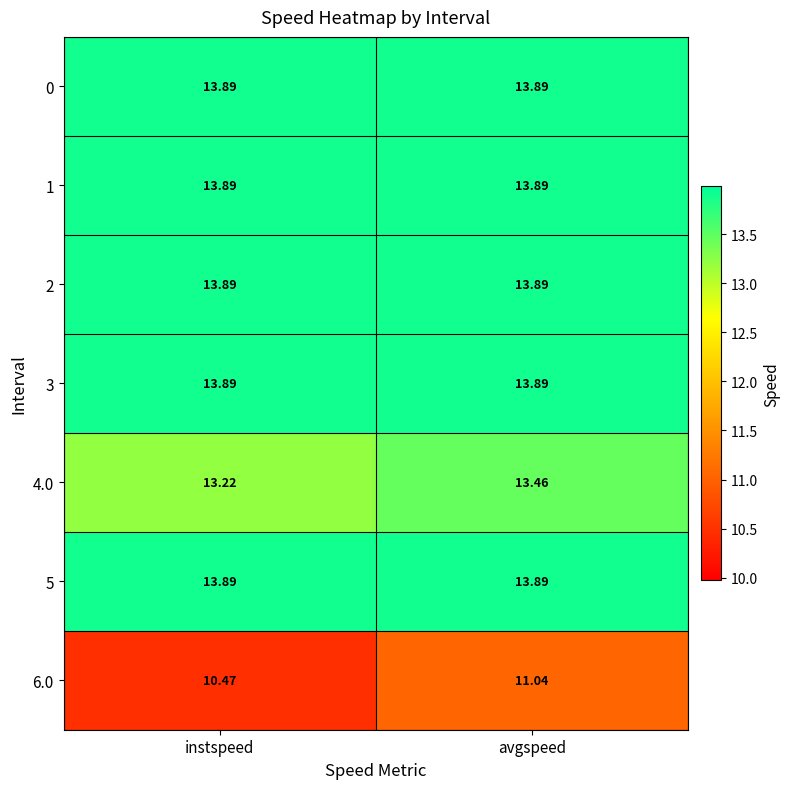

Is the value of 2 at instspeed greater than the value of 6.0 at avgspeed?

Yes